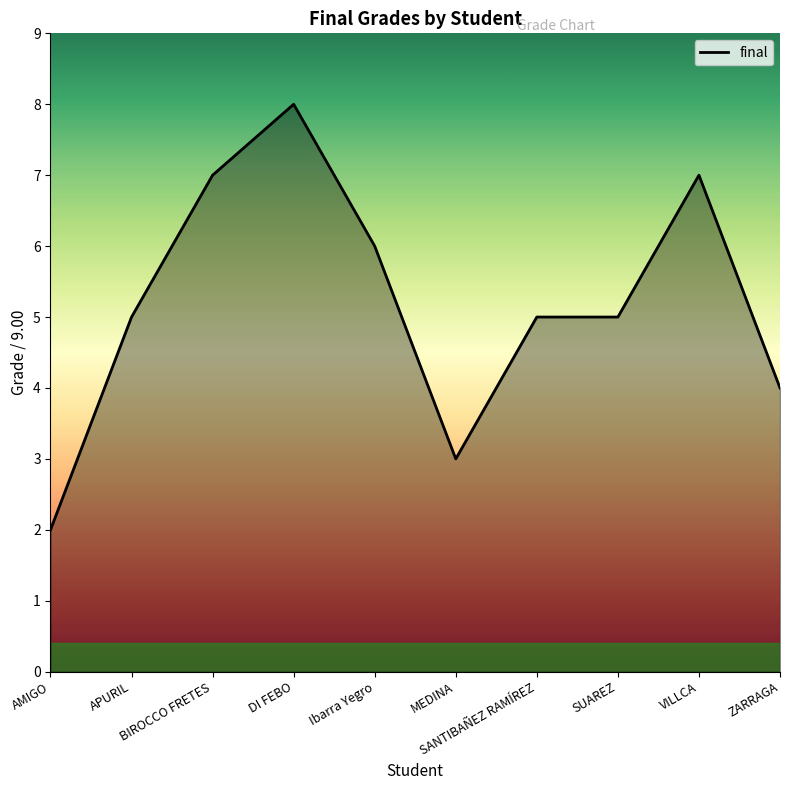

What is the difference between the maximum and minimum values?

6